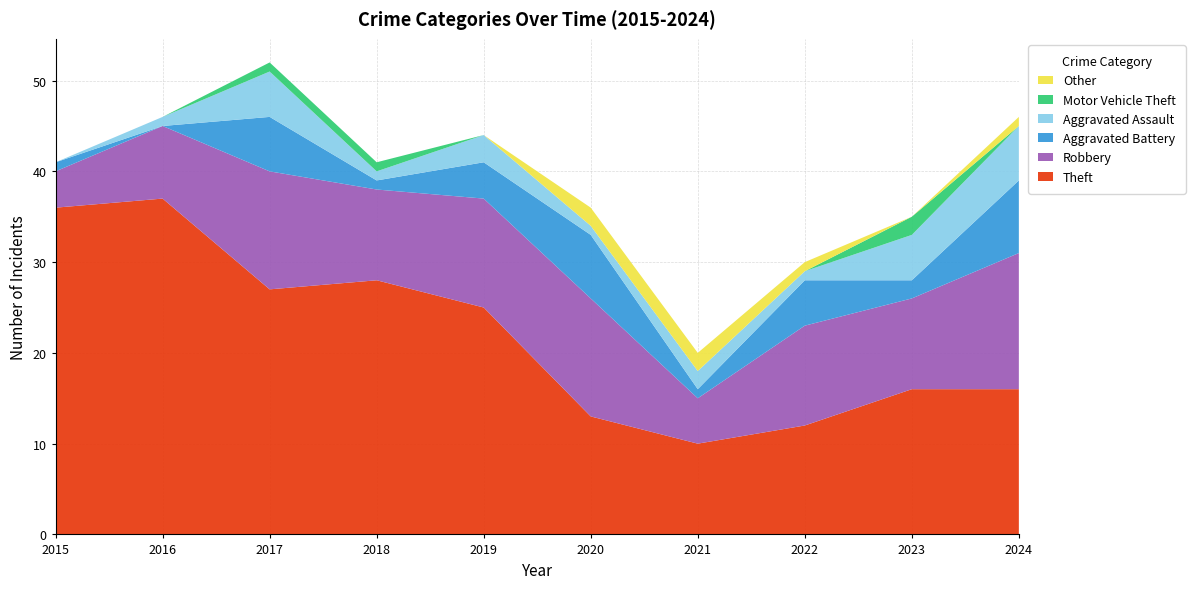

Reading left to right, what are all the values shown in this chart?

Theft: 2015=36	2016=37	2017=27	2018=28	2019=25	2020=13	2021=10	2022=12	2023=16	2024=16
Robbery: 2015=4	2016=8	2017=13	2018=10	2019=12	2020=13	2021=5	2022=11	2023=10	2024=15
Aggravated Battery: 2015=1	2016=0	2017=6	2018=1	2019=4	2020=7	2021=1	2022=5	2023=2	2024=8
Aggravated Assault: 2015=0	2016=1	2017=5	2018=1	2019=3	2020=1	2021=2	2022=1	2023=5	2024=6
Motor Vehicle Theft: 2015=0	2016=0	2017=1	2018=1	2019=0	2020=0	2021=0	2022=0	2023=2	2024=0
Other: 2015=0	2016=0	2017=0	2018=0	2019=0	2020=2	2021=2	2022=1	2023=0	2024=1